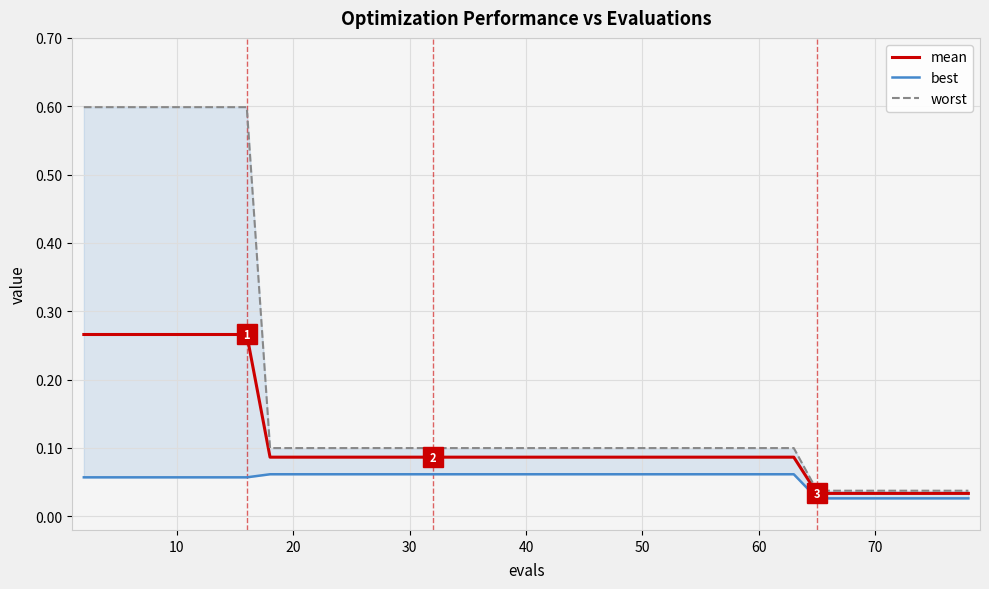

Which series has the widest spread of values?

worst